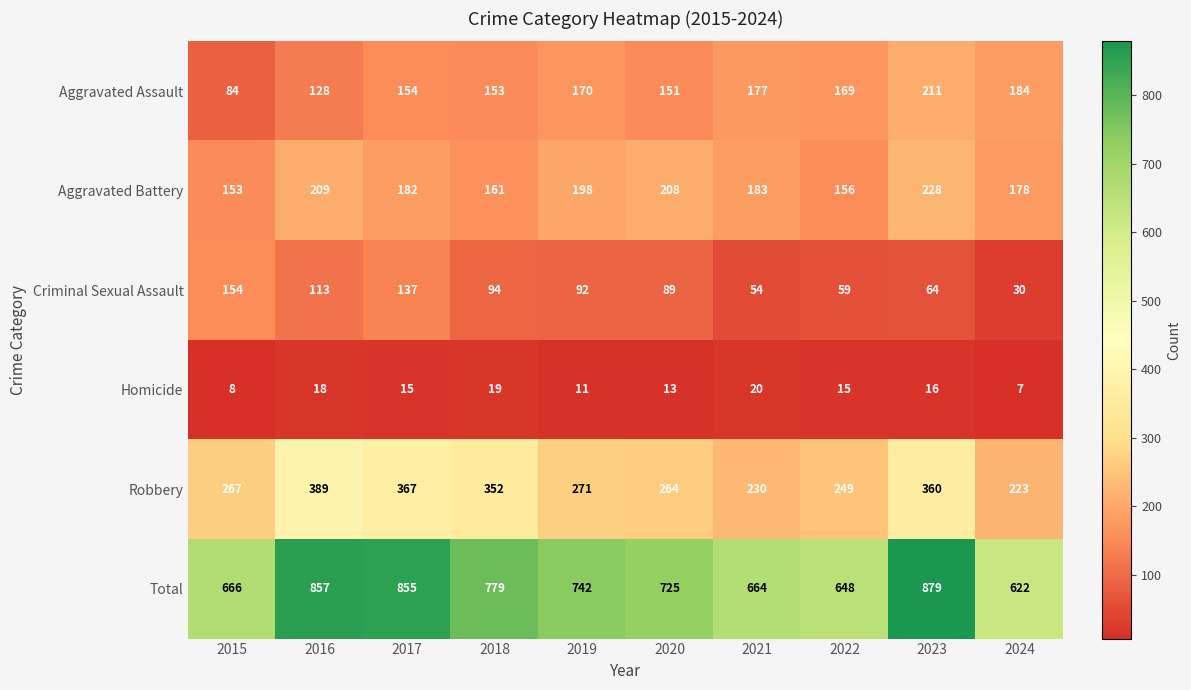

What is the smallest value displayed?

7